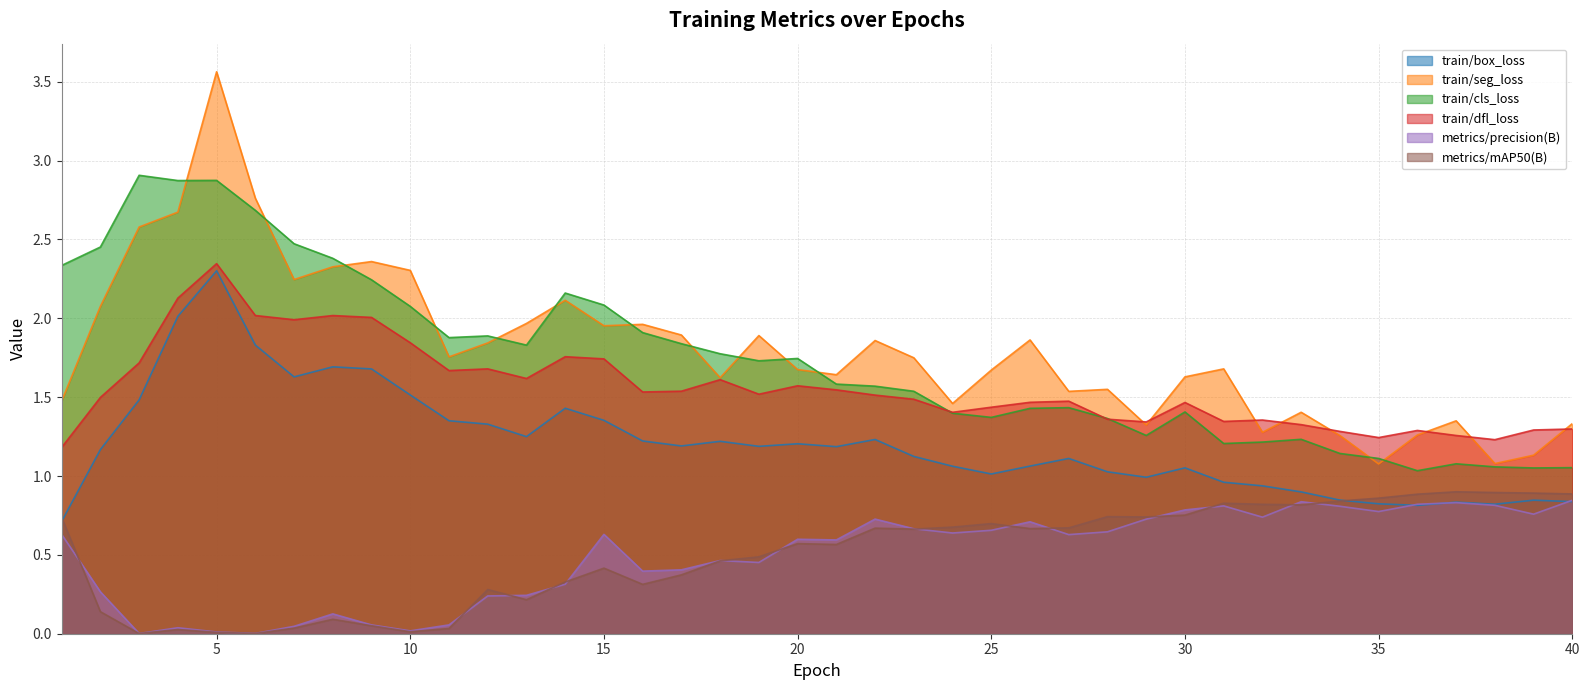

Where do train/seg_loss and train/cls_loss first cross each other?

4 and 5